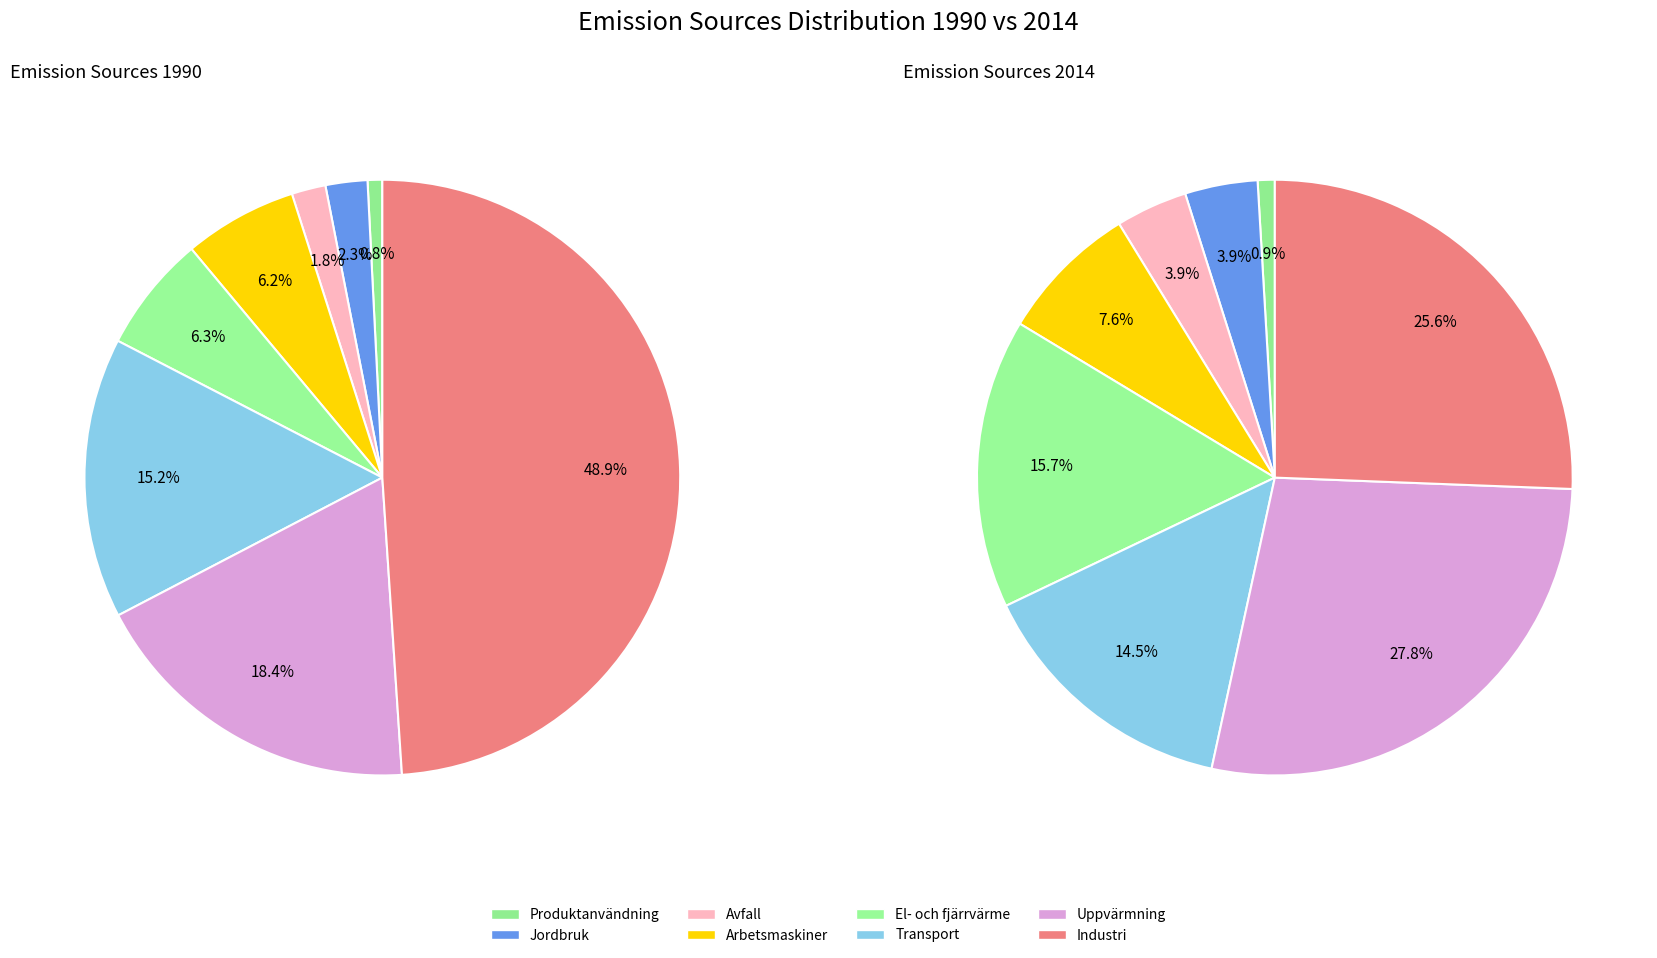

Is the sum of 3 and 5 greater than half?

No